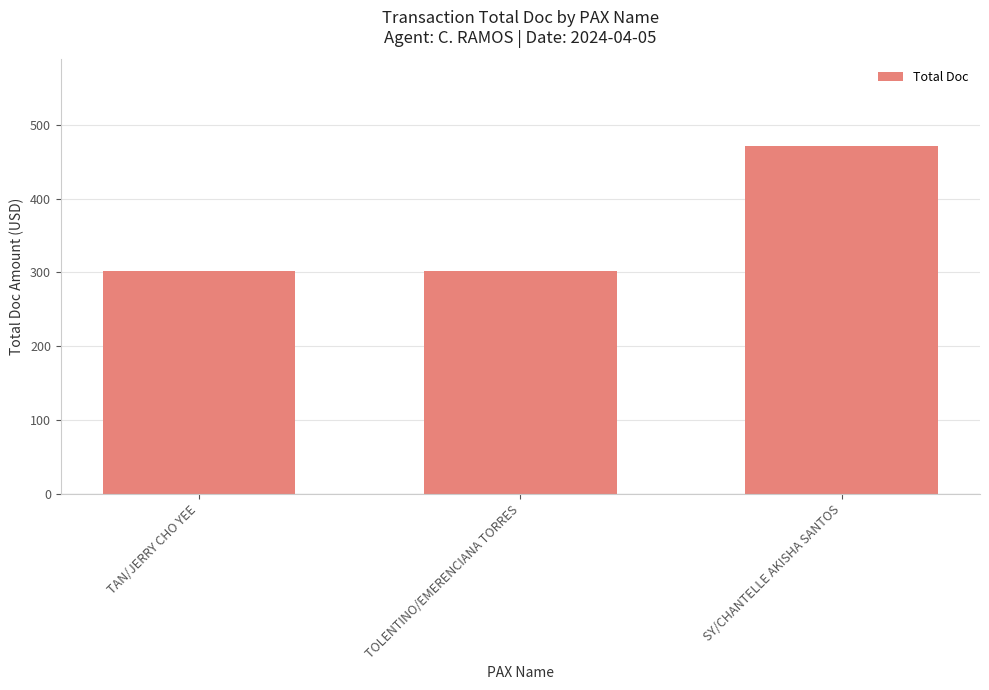

What is the value of the 3rd bar from the left?

471